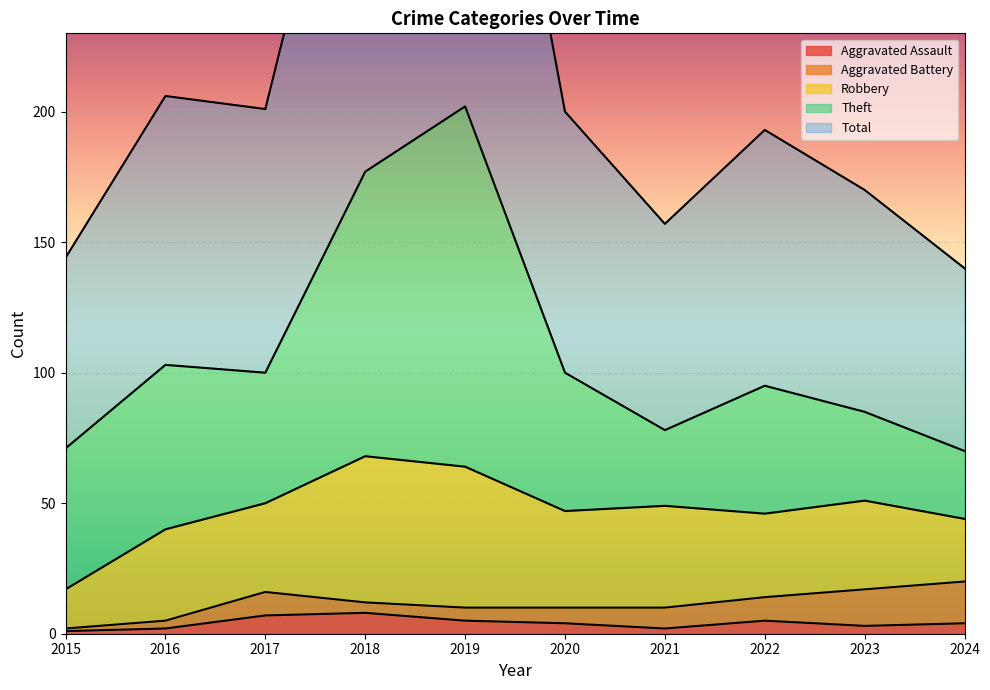

What is the lowest value of the Theft series?

26